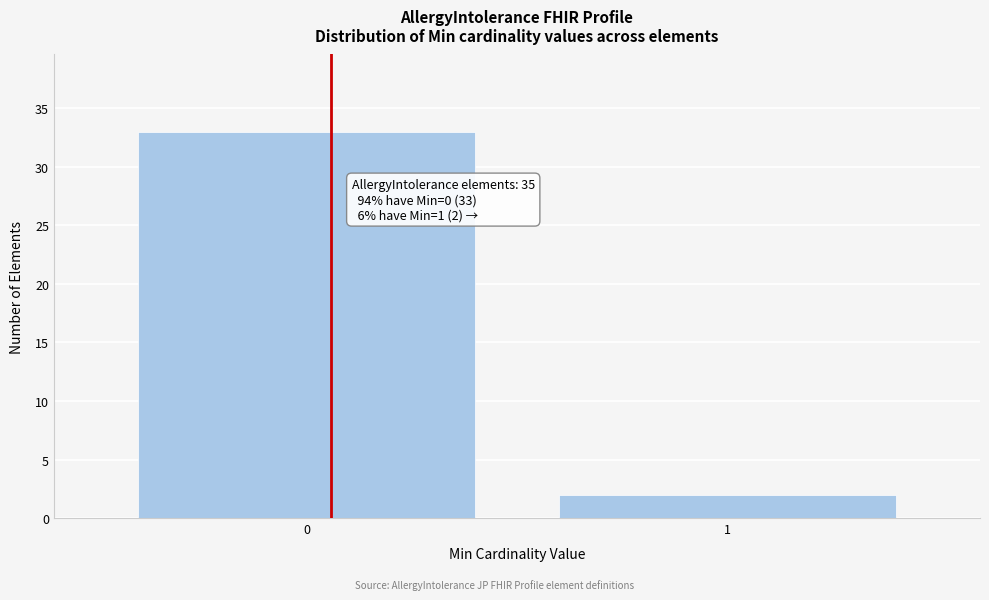

Reading right to left, list all the values displayed in this chart.

1=2	0=33